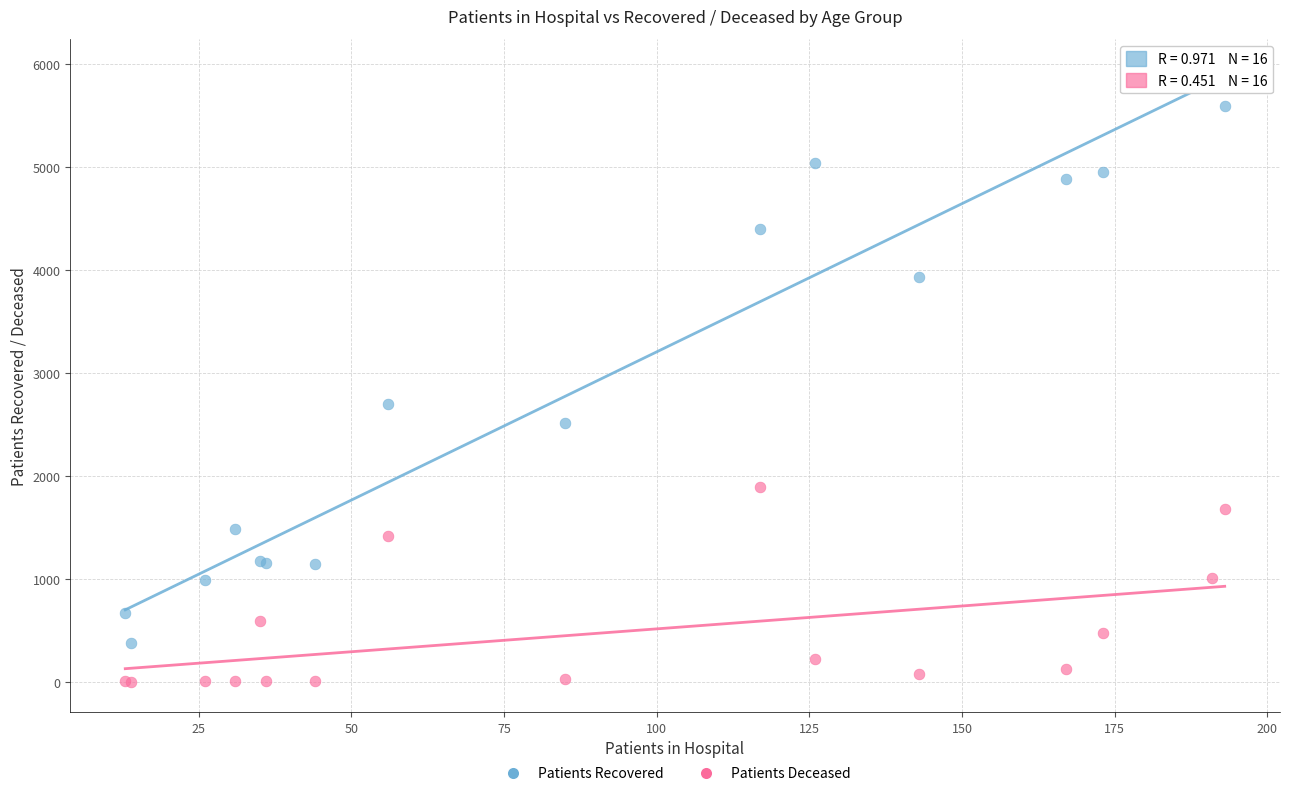

Which series contains the highest Y value?

Patients Recovered